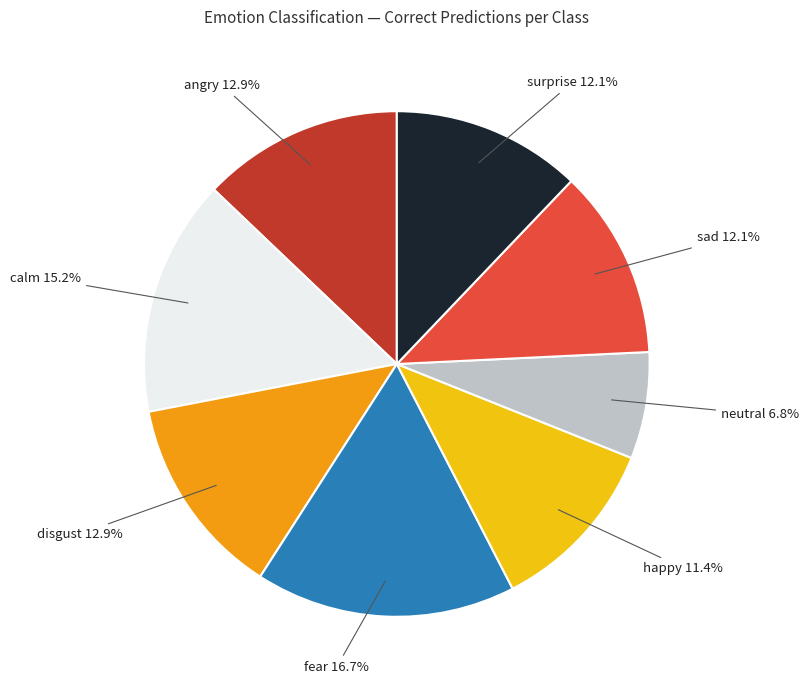

Does any single category account for the majority?

No